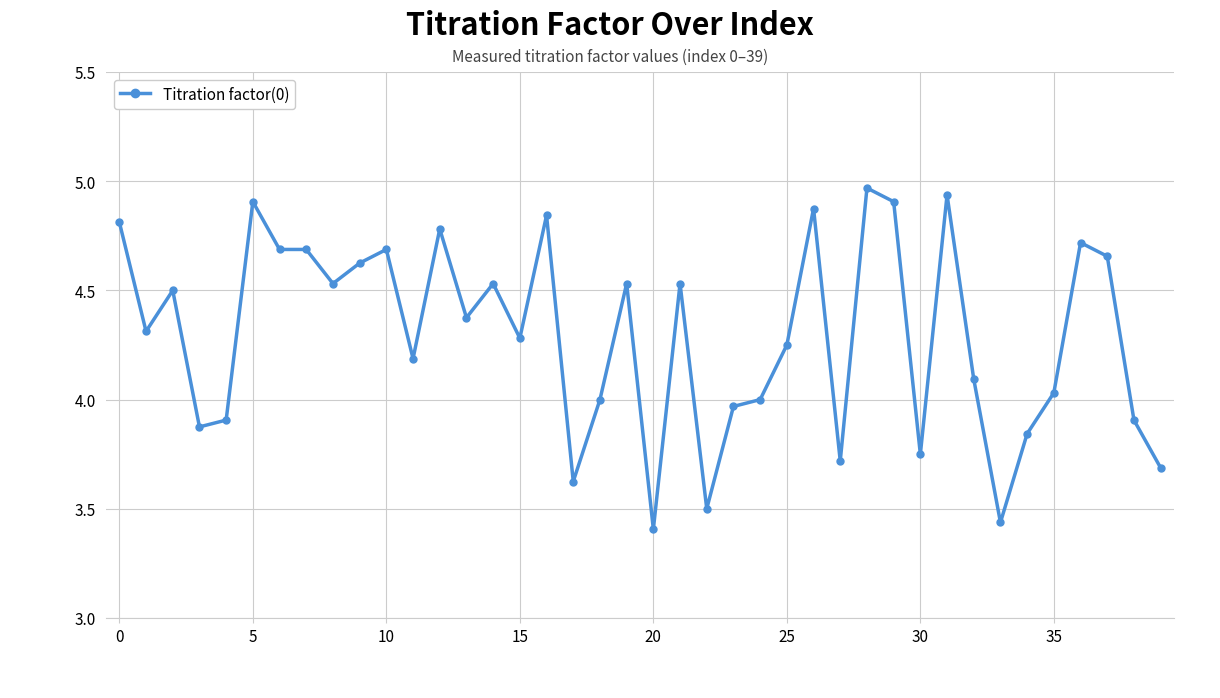

True or false: the data has more than 1 interior local peaks.

True